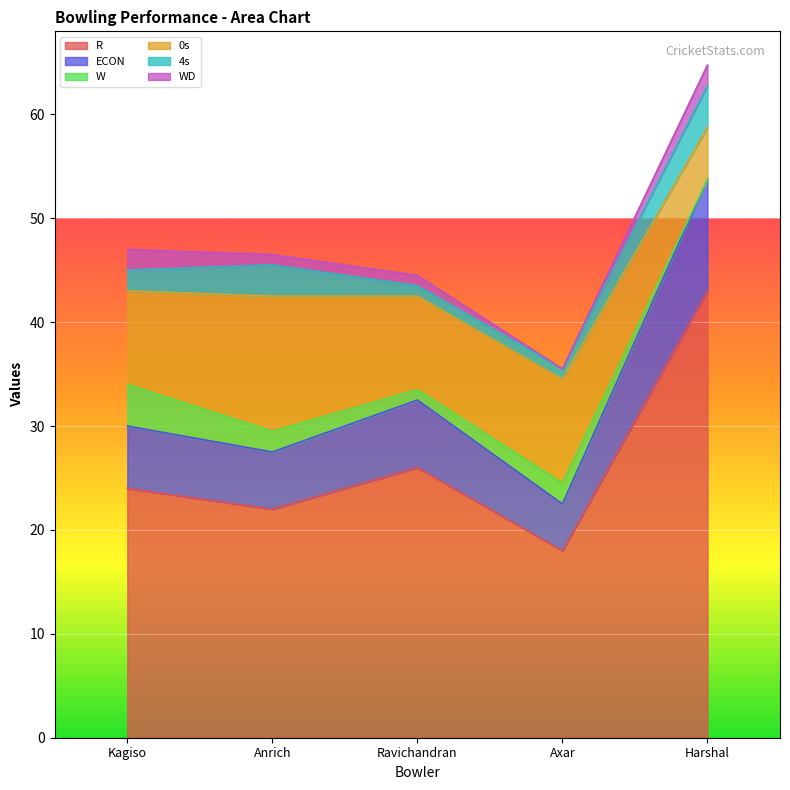

How many distinct data groups are displayed?

6